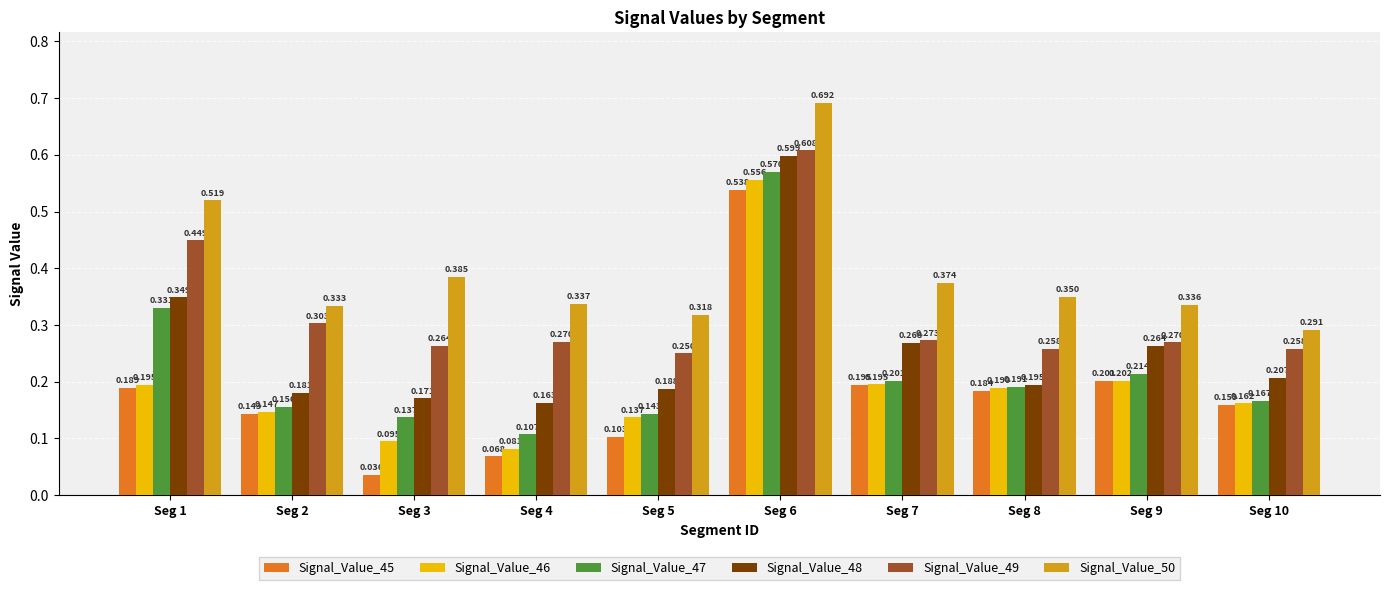

At which category is the sum across all series the highest?

Seg 6